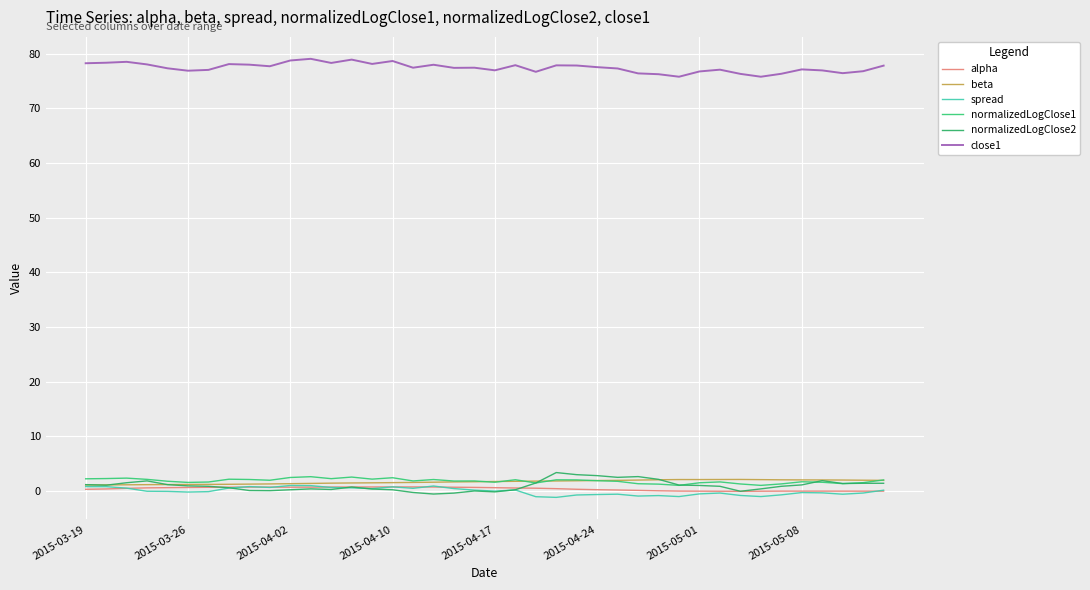

True or false: spread has more than 1 points higher than both neighbors.

True